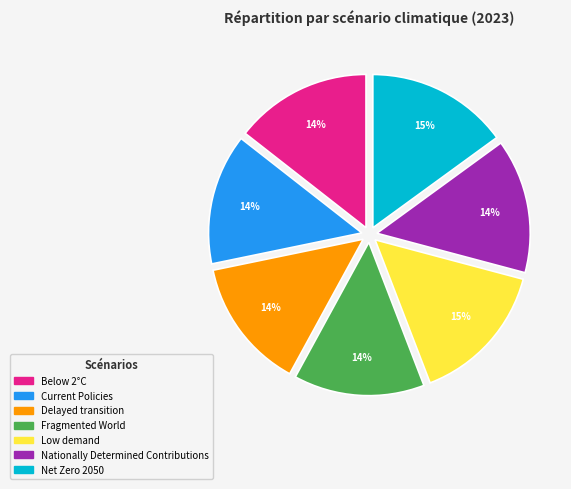

The Nationally Determined Contributions slice represents 14% of the pie. True or false?

True